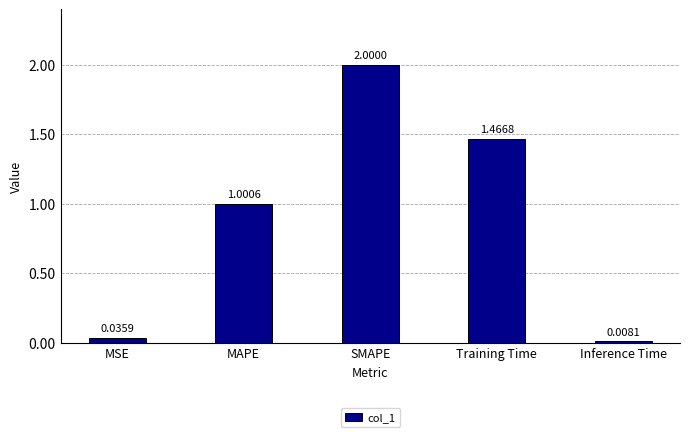

The chart shows a value of 0.7 at SMAPE. True or false?

False